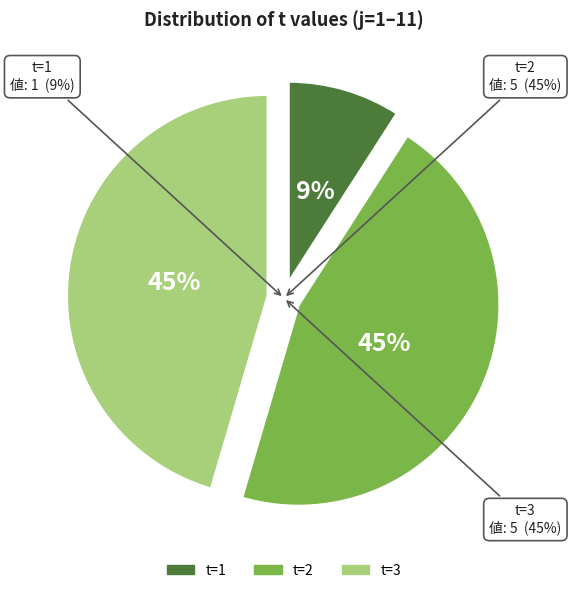

The t=3 slice represents 53% of the pie. True or false?

False